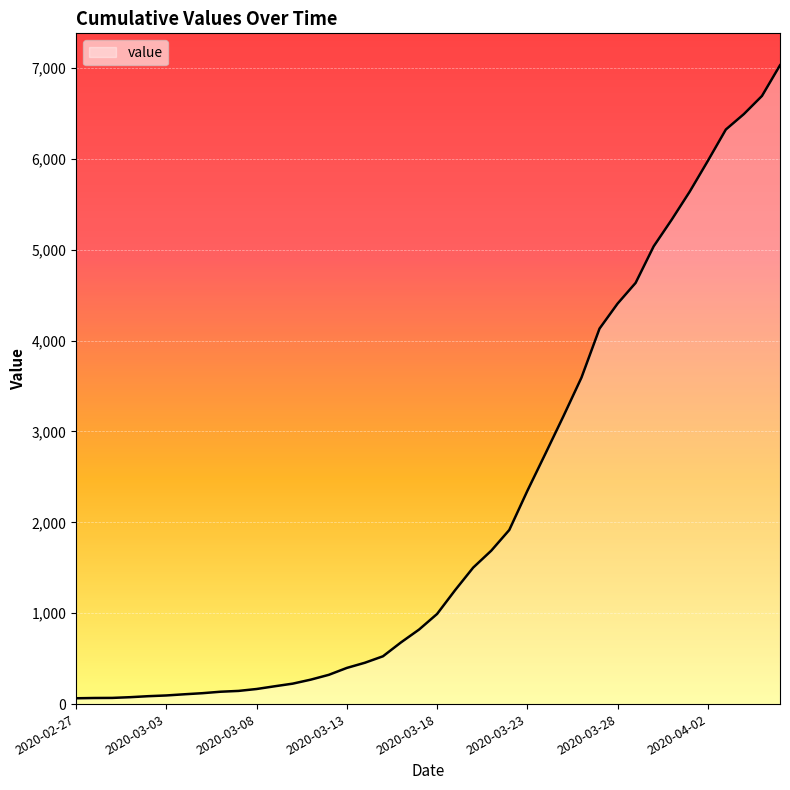

What is the maximum value shown in the chart?

7030